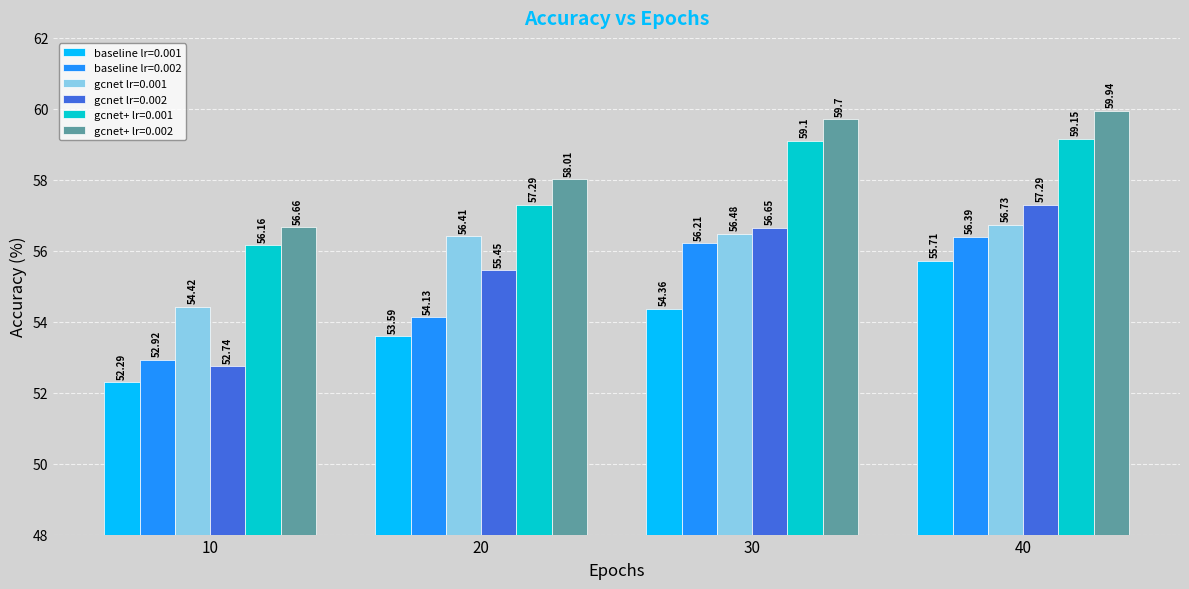

Which label corresponds to the largest value in the chart?

40